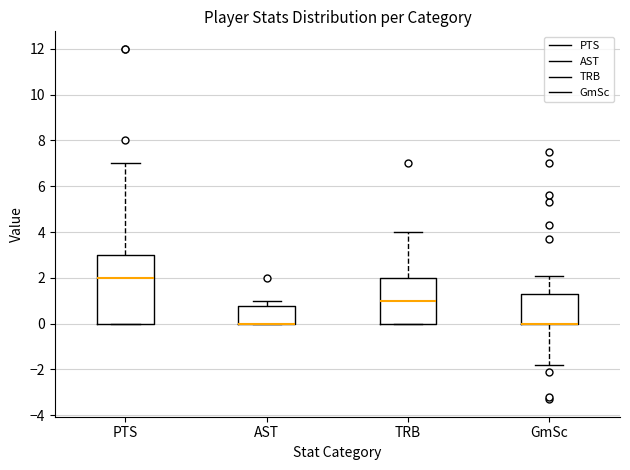

Where is the lower edge of the box for TRB on the y-axis? The values are not printed on the chart, so give them approximately, as read against the axis.

0.0